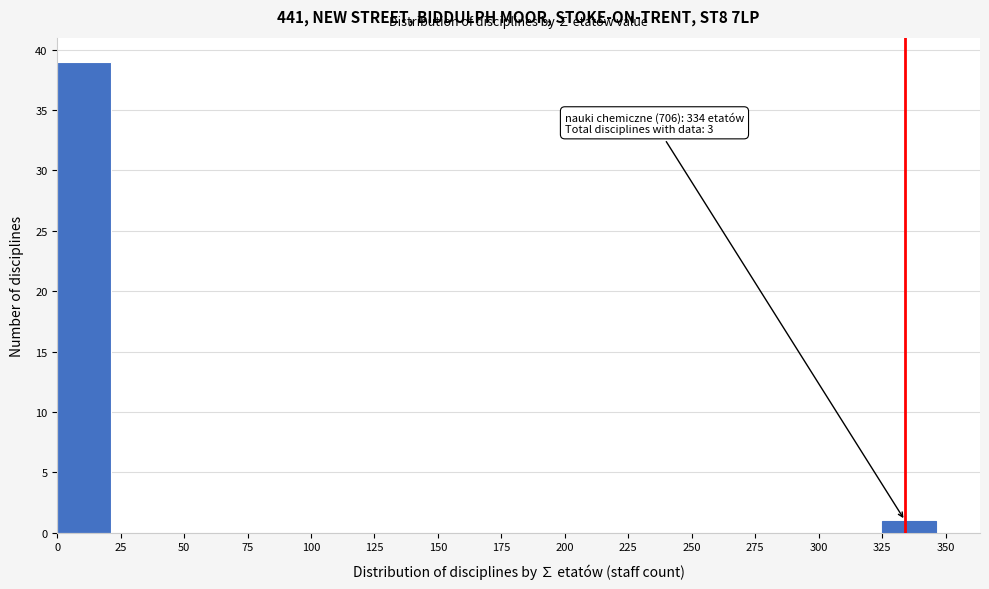

Over which range of the x-axis is the bar tallest?

0 to 25